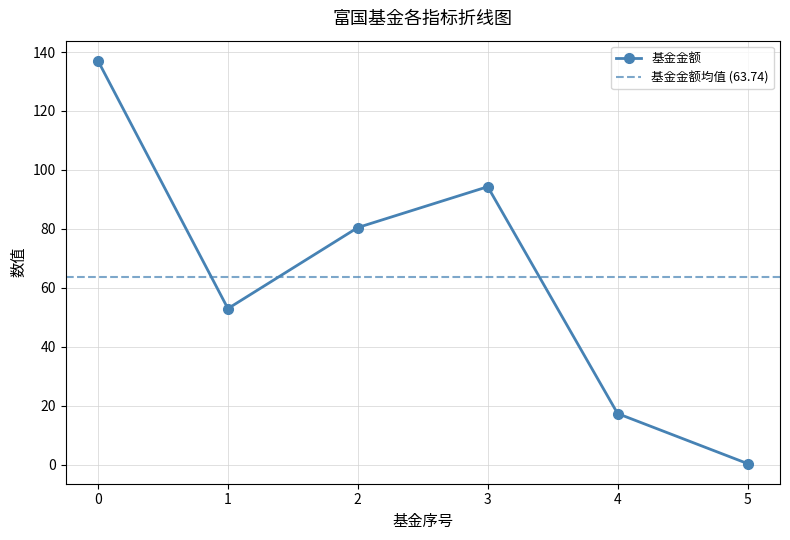

Is it true that 基金金额 equals 137.0 at 0?

True